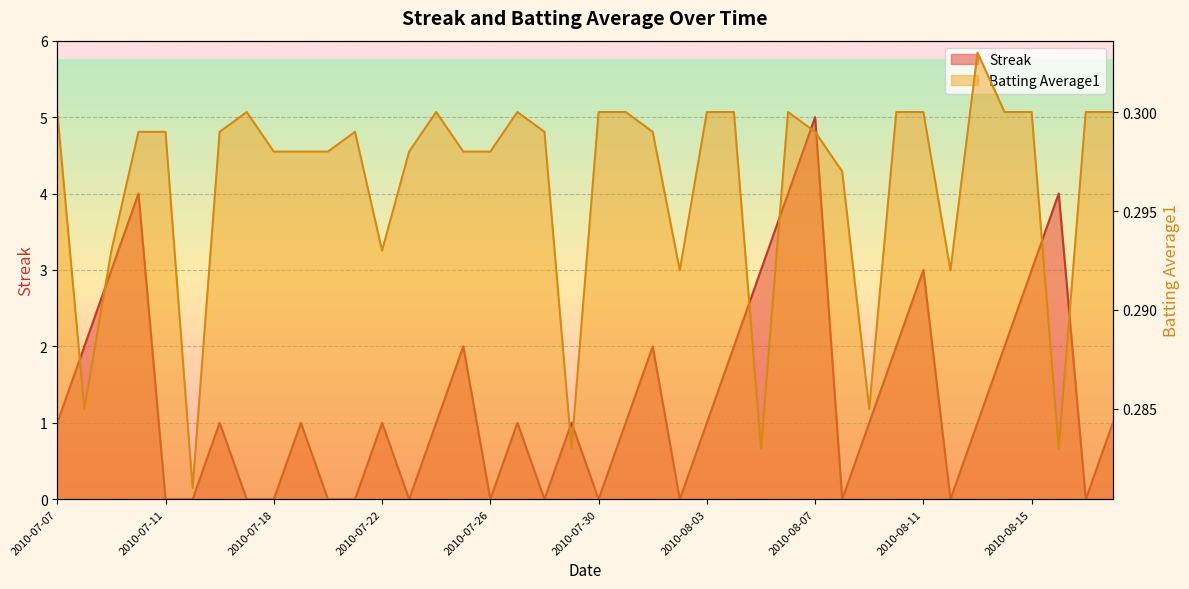

How many lines are shown in the chart?

2